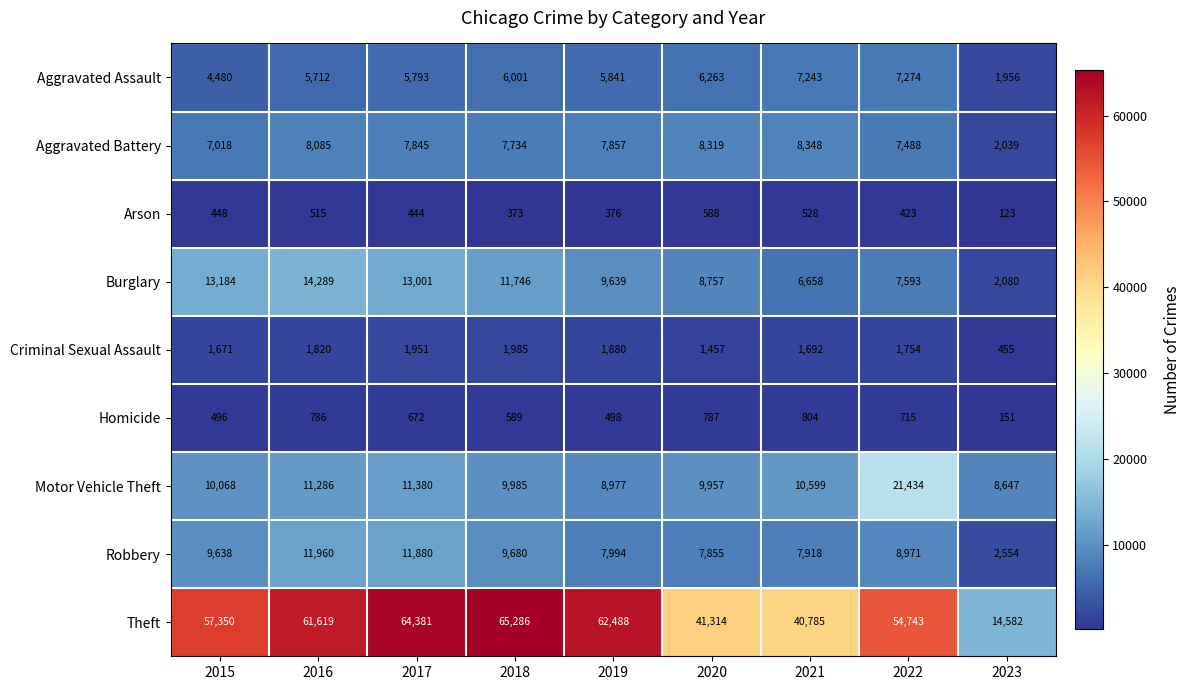

Which label corresponds to the largest value in the chart?

2018